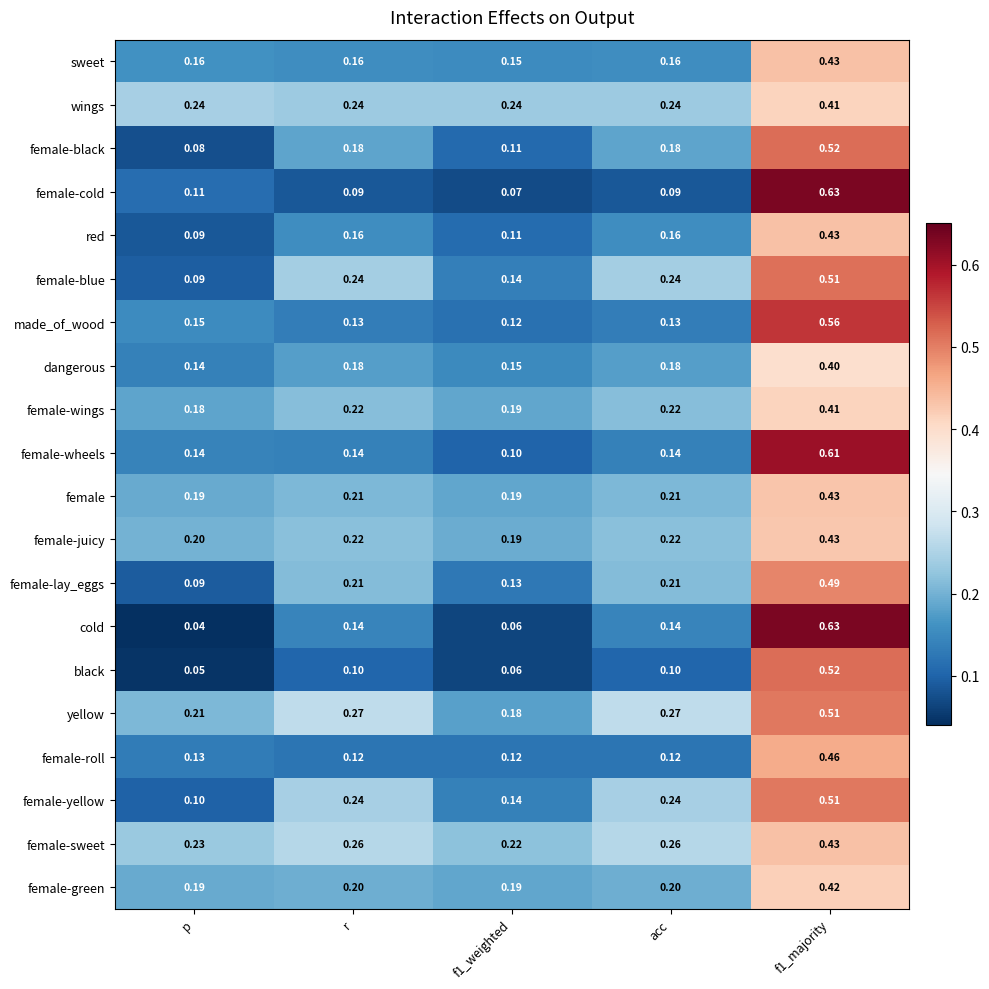

Which series changed the most between r and f1_majority?

female-cold